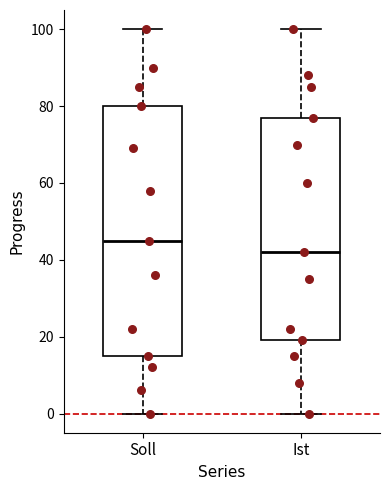

Which box is the tallest, from its lower edge to its upper edge?

Soll